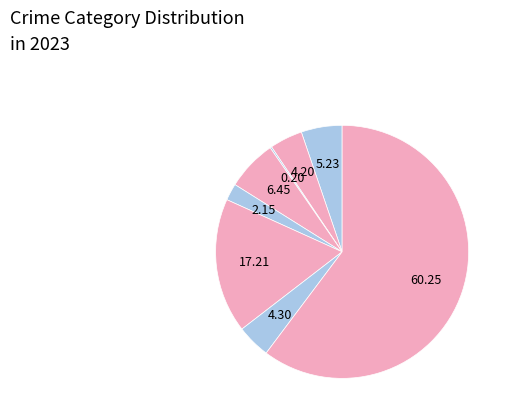

What is the smallest slice in the pie chart?

Arson